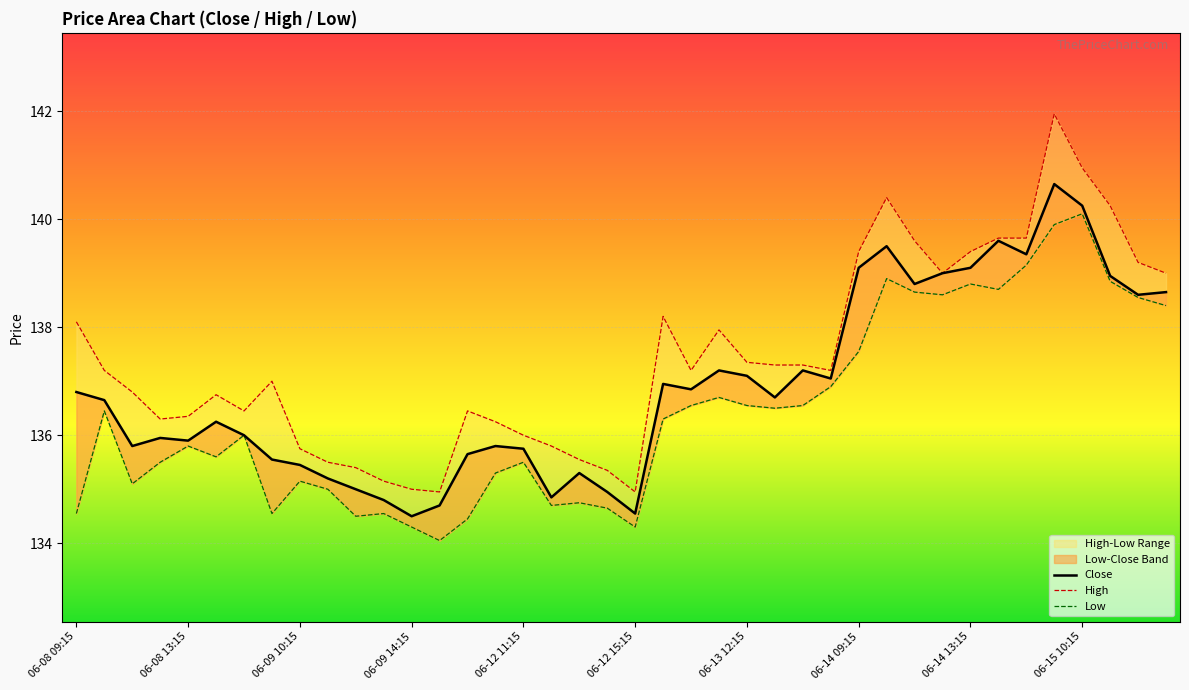

What is the difference between the maximum and minimum values in the Close series?

6.2